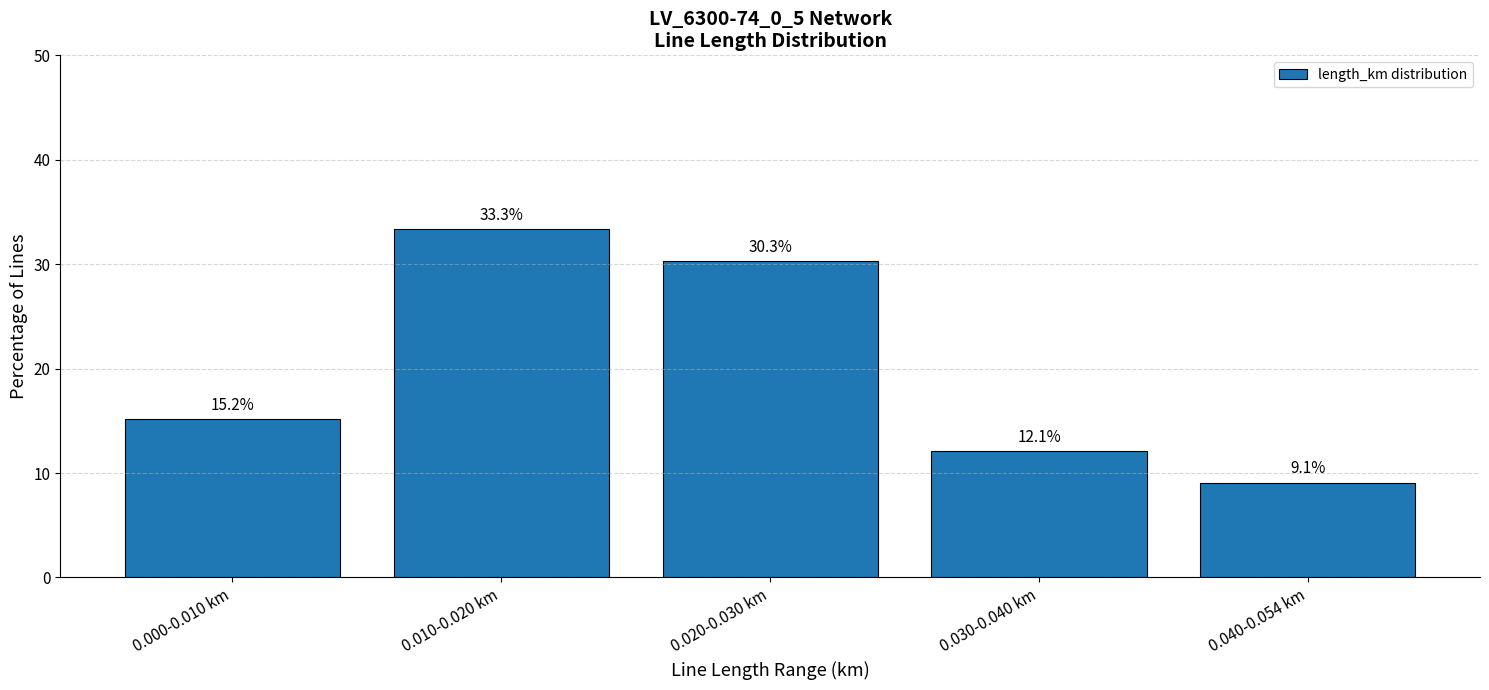

What is the change in value from 0.010-0.020 km to 0.020-0.030 km?

-3.0